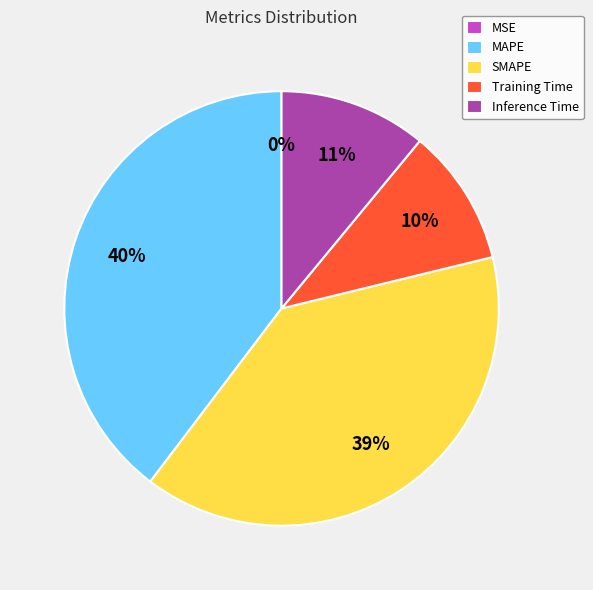

Is it true that MAPE is 50% of the pie?

False